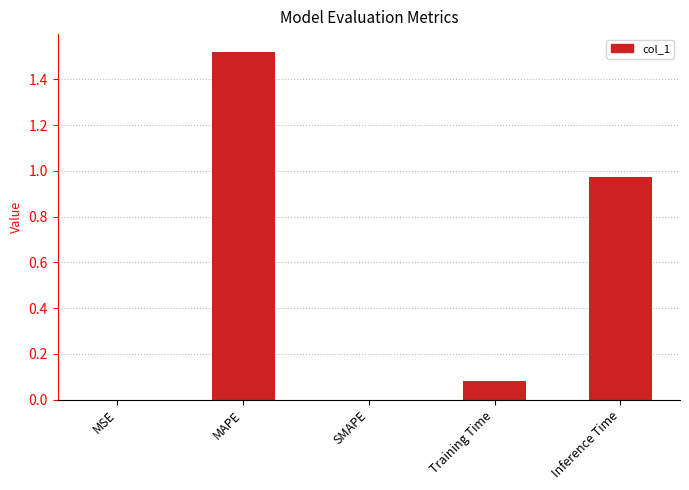

Which category has the highest value across all series?

MAPE